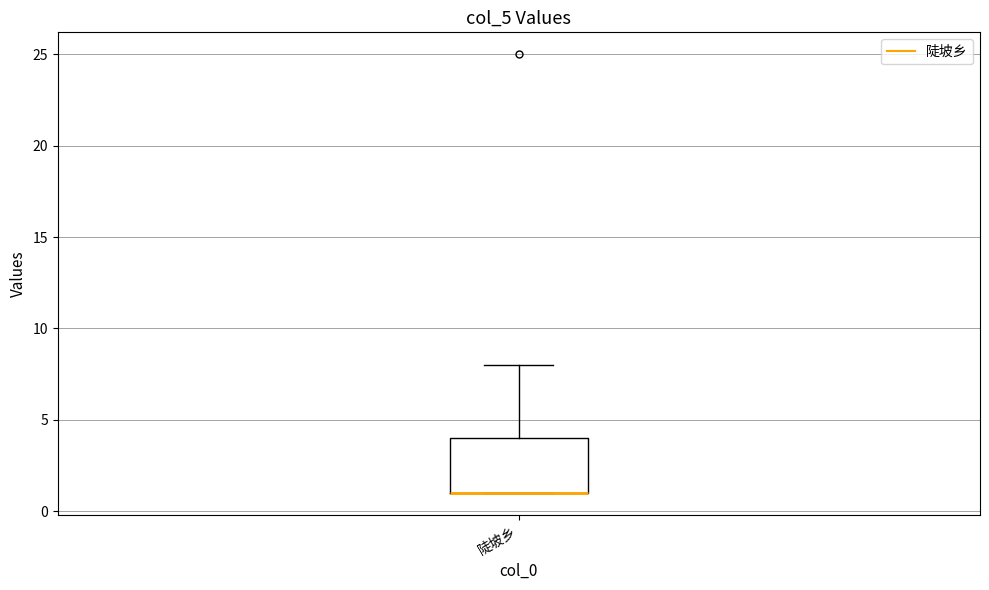

Transcribe this box plot: give where the median line is, the range the box spans, and where the two whiskers end, as read against the y-axis. The values are not printed on the chart, so give them approximately, as read against the axis.

median 1 (drawn on the box's lower edge), box 1 to 4, whiskers 1 to 8